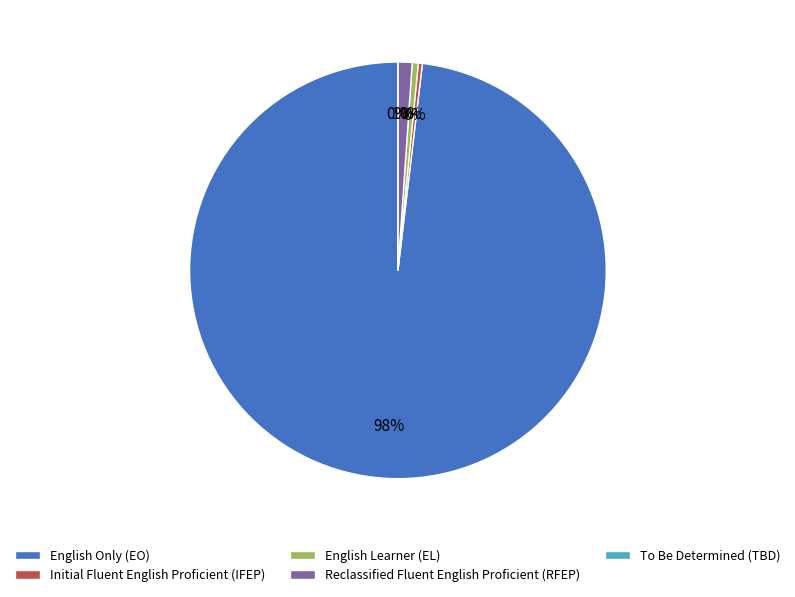

To the nearest percent, what is the combined percentage of English Only (EO) and Reclassified Fluent English Proficient (RFEP)?

99%